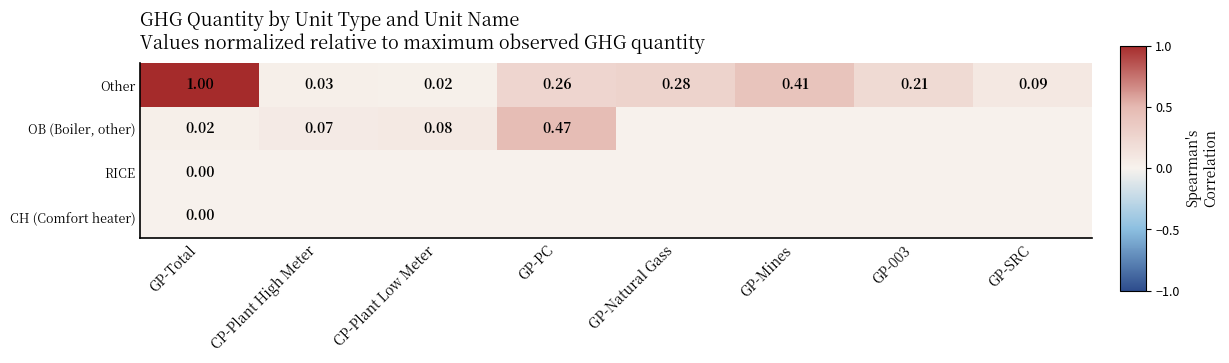

At which label does Other reach its peak?

GP-Total